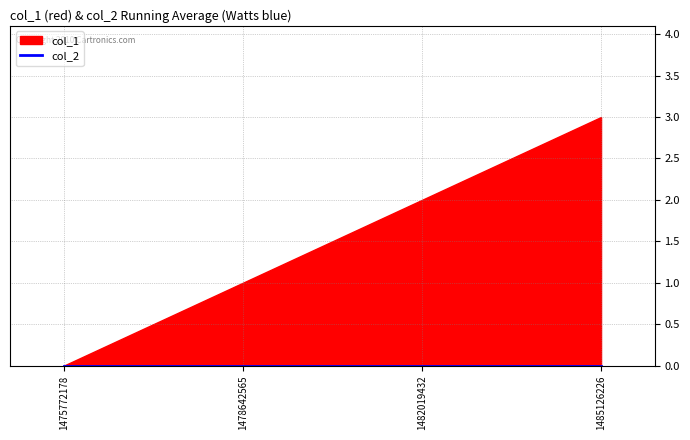

What is the greatest value displayed?

3